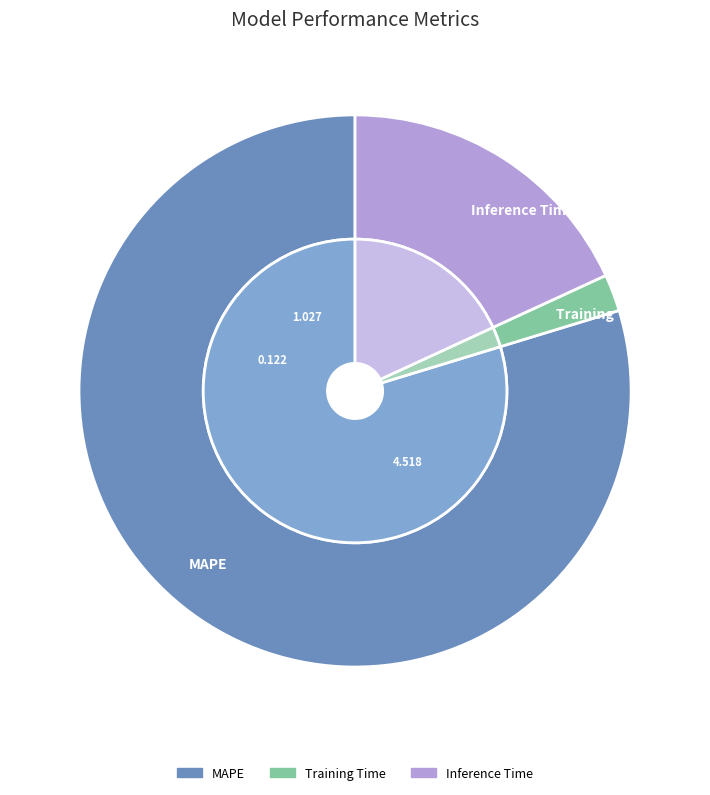

Which slice represents more than half of the pie?

MAPE